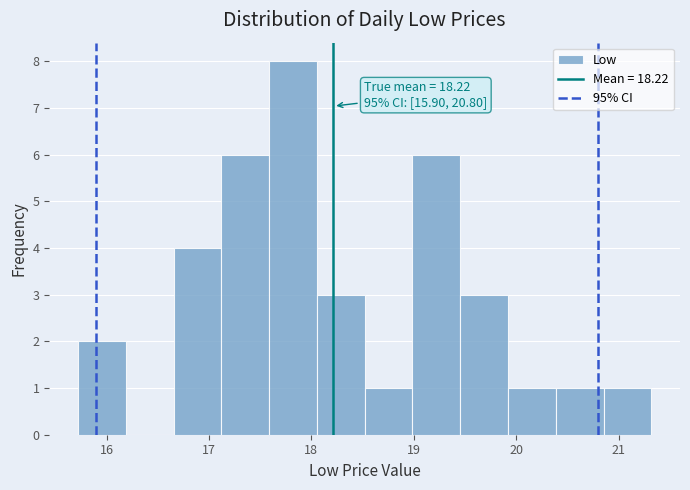

Which range on the x-axis has the tallest bar?

17.6 to 18.1